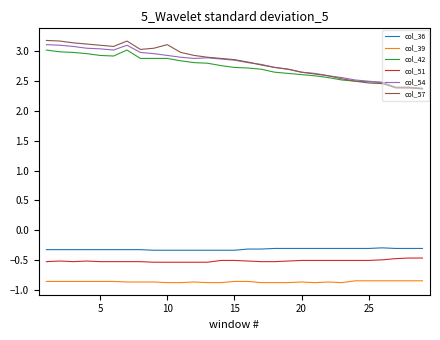

What is the maximum value shown in the chart?

3.2